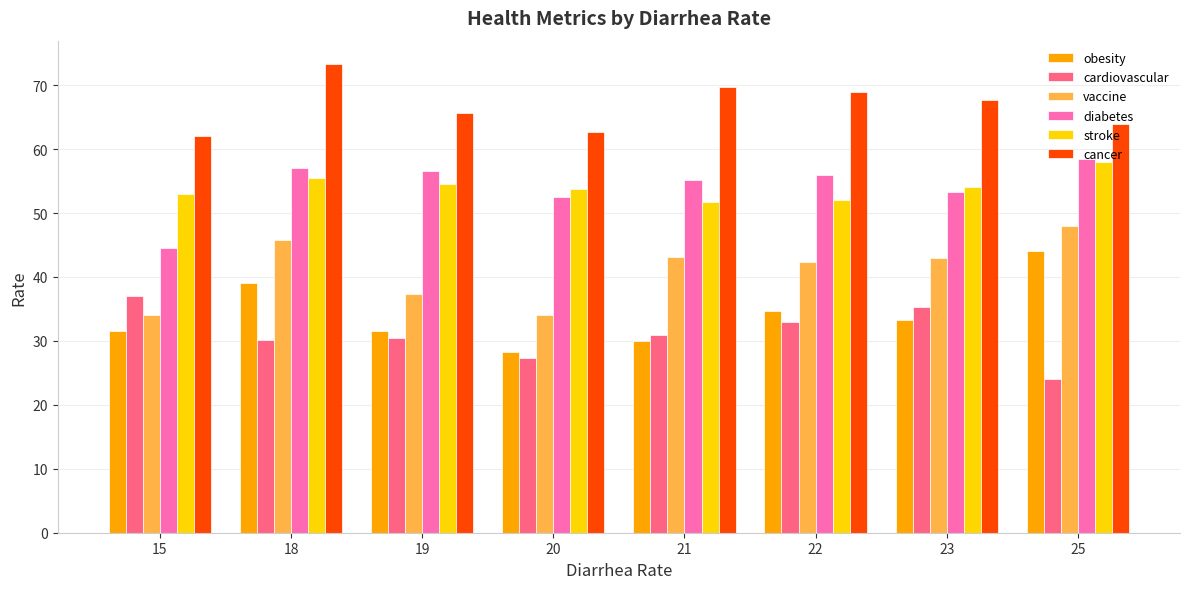

At how many categories does at least one series exceed 60?

8